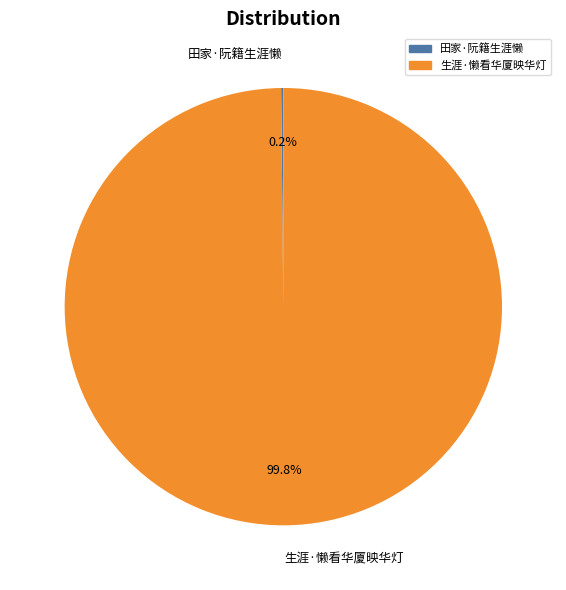

Is there a majority slice in this chart?

Yes